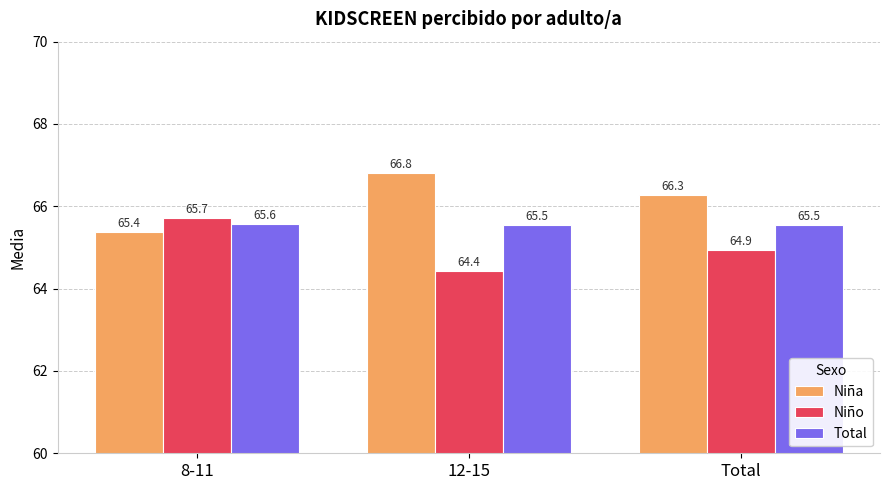

True or false: Total has a value of 65.5 at 12-15.

True